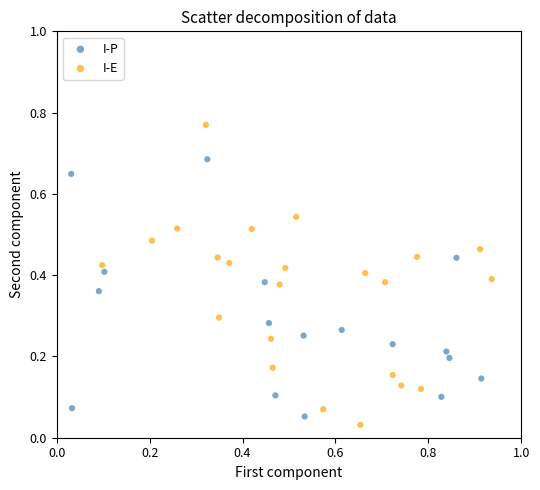

Which series has the largest Y range (max minus min)?

I-E